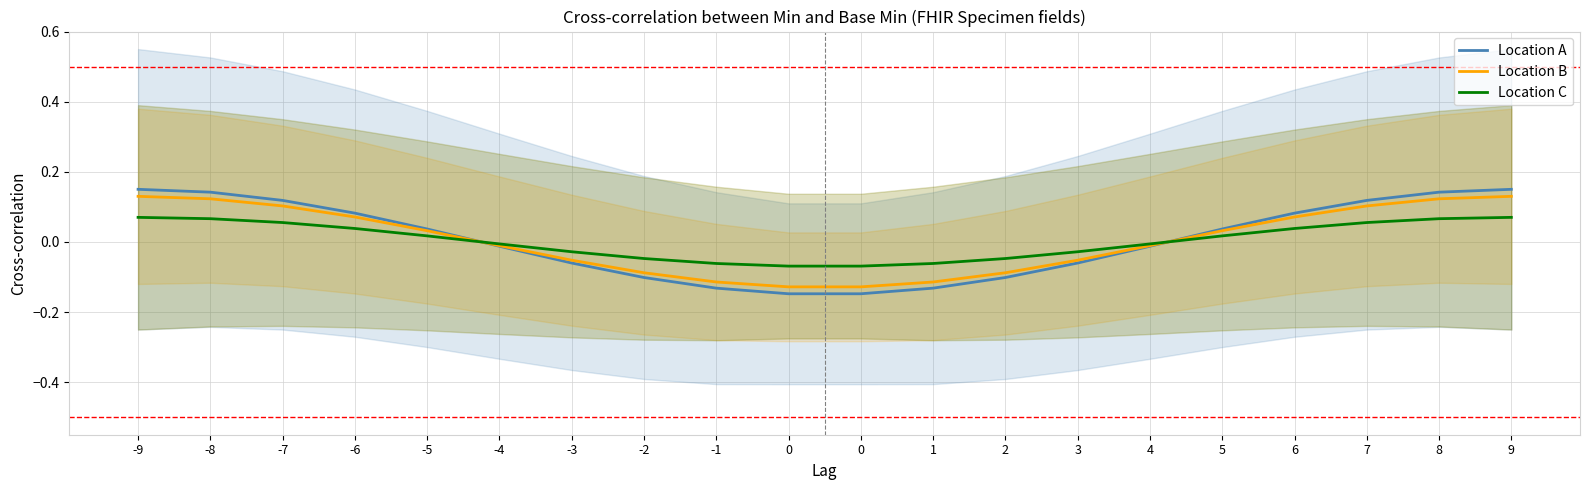

What is the sum of the Location A values at -4 and 0?

-0.2